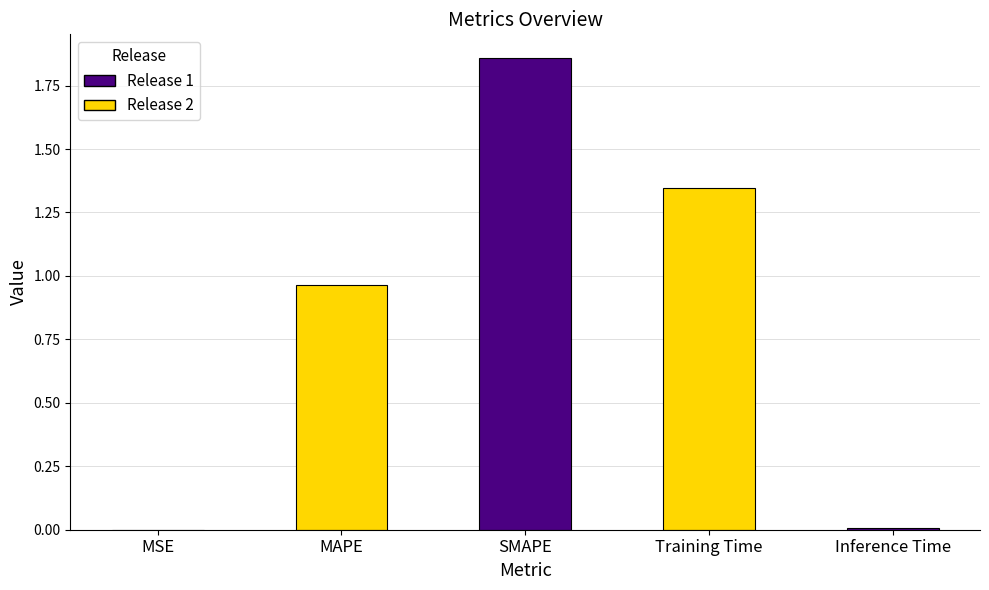

At which category does the chart reach its peak across all series?

SMAPE